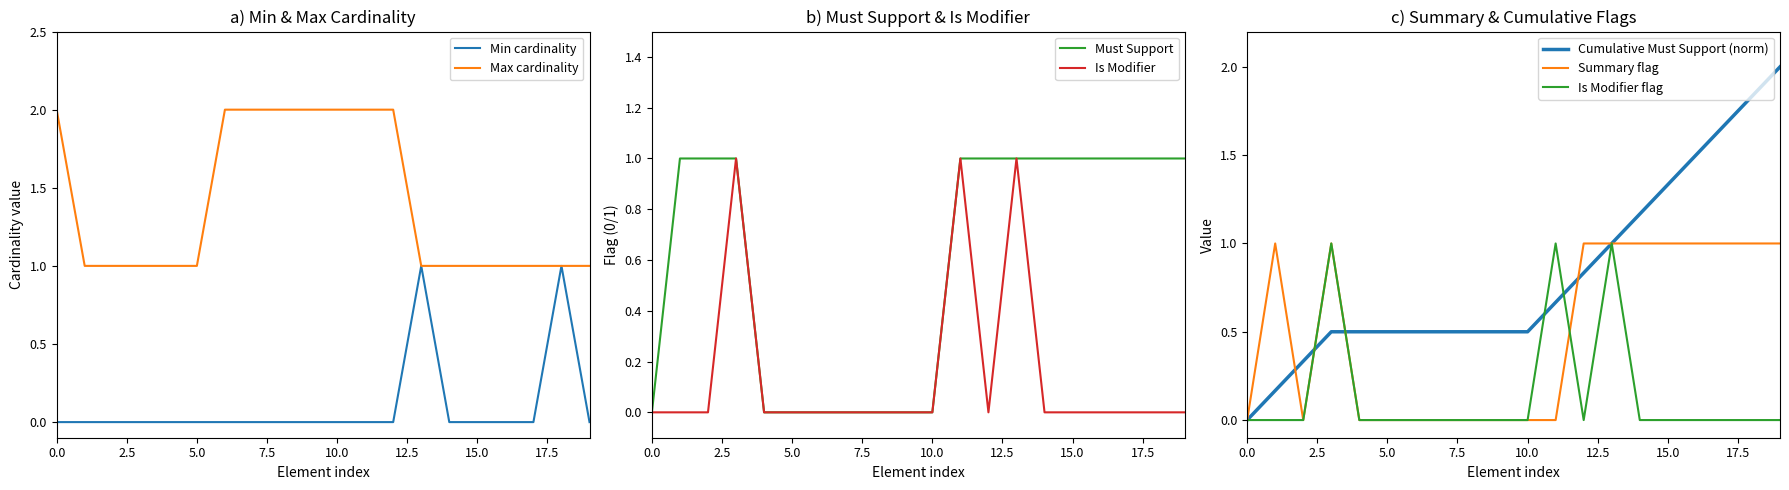

The Min cardinality series shows 0 at Coverage.language. True or false?

False